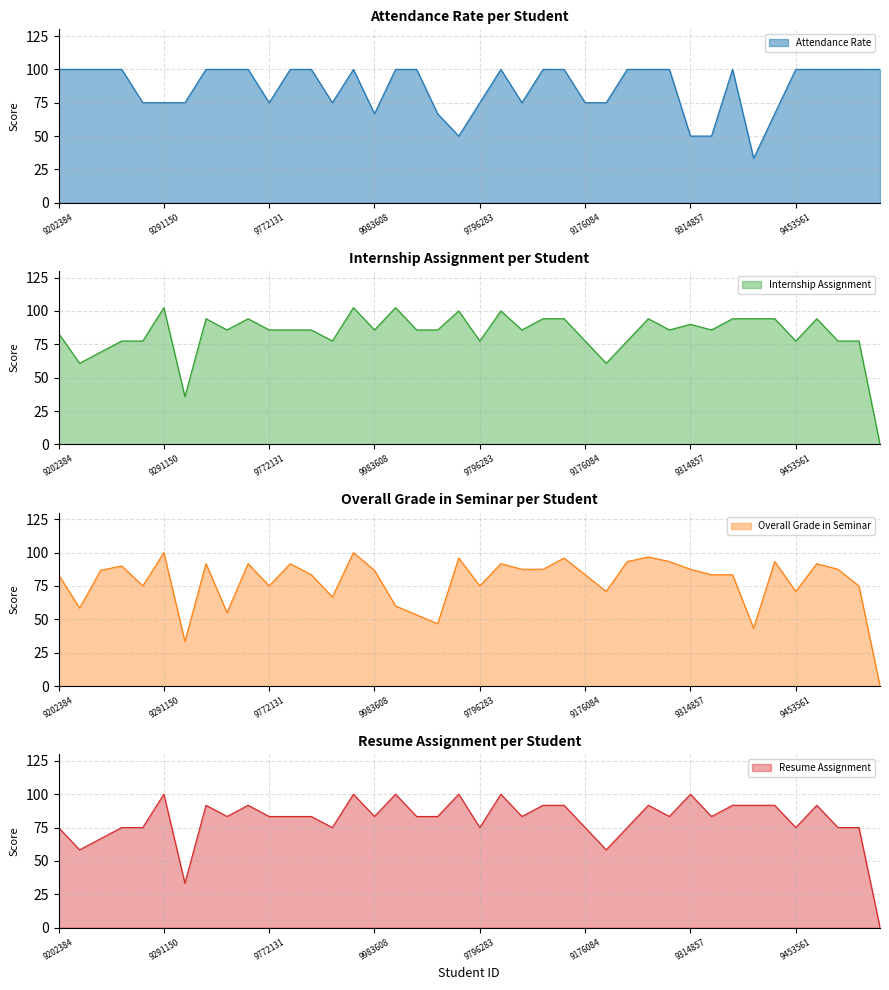

Rank the series by their average value, from lowest to highest.

Overall Grade in Seminar, Resume Assignment, Internship Assignment, Attendance Rate